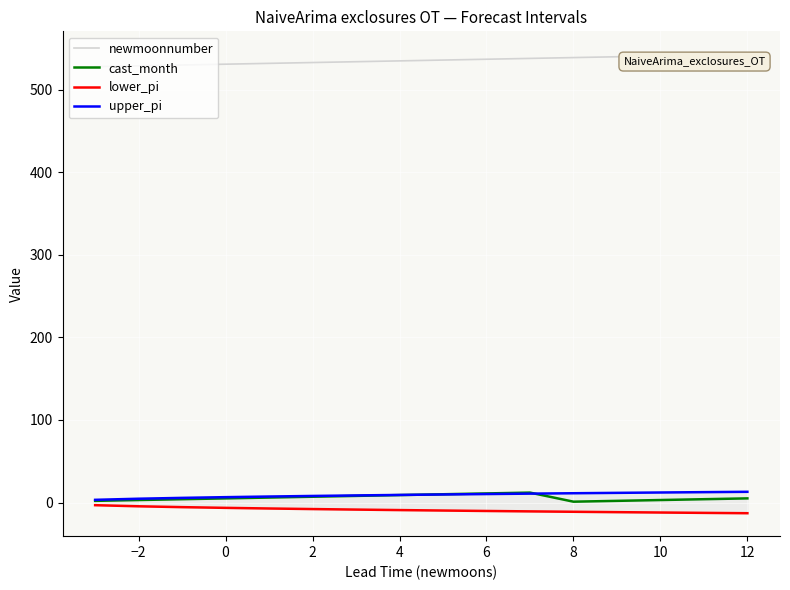

Reading right to left, extract all data points from this chart.

newmoonnumber: 543.0	542.0	541.0	540.0	539.0	538.0	537.0	536.0	535.0	534.0	533.0	532.0	531.0	530.0	529.0	528.0
cast_month: 5.0	4.0	3.0	2.0	1.0	12.0	11.0	10.0	9.0	8.0	7.0	6.0	5.0	4.0	3.0	2.0
lower_pi: -13.0	-12.6	-12.1	-11.7	-11.2	-10.8	-10.3	-9.7	-9.2	-8.6	-7.9	-7.2	-6.5	-5.6	-4.6	-3.2
upper_pi: 13.0	12.6	12.1	11.7	11.2	10.8	10.3	9.7	9.2	8.6	7.9	7.2	6.5	5.6	4.6	3.2